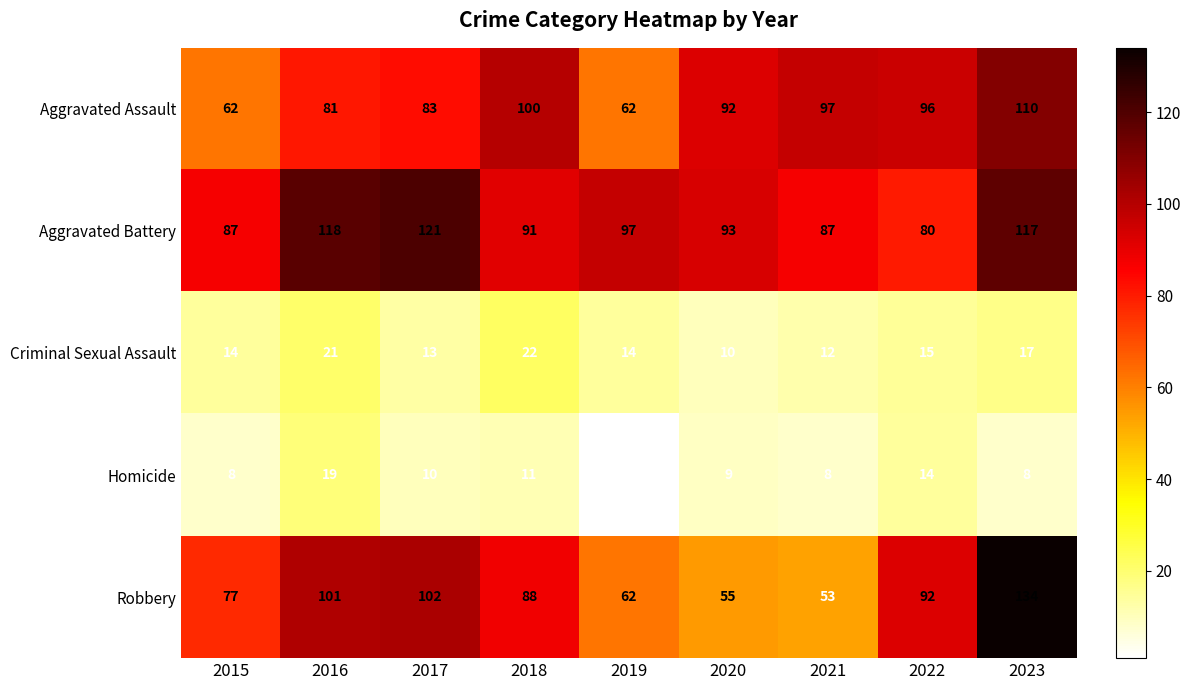

The value of Robbery at 2022 is 158. True or false?

False